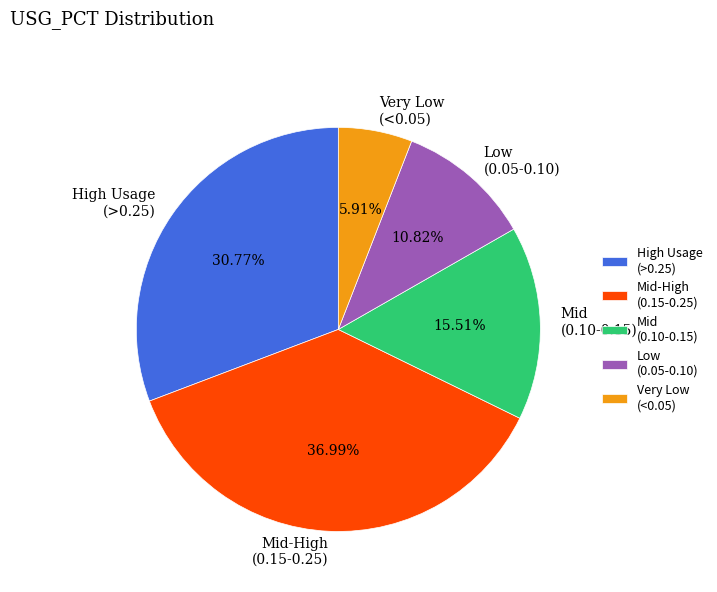

Does Mid-High (0.15-0.25) represent more than half of the total?

No